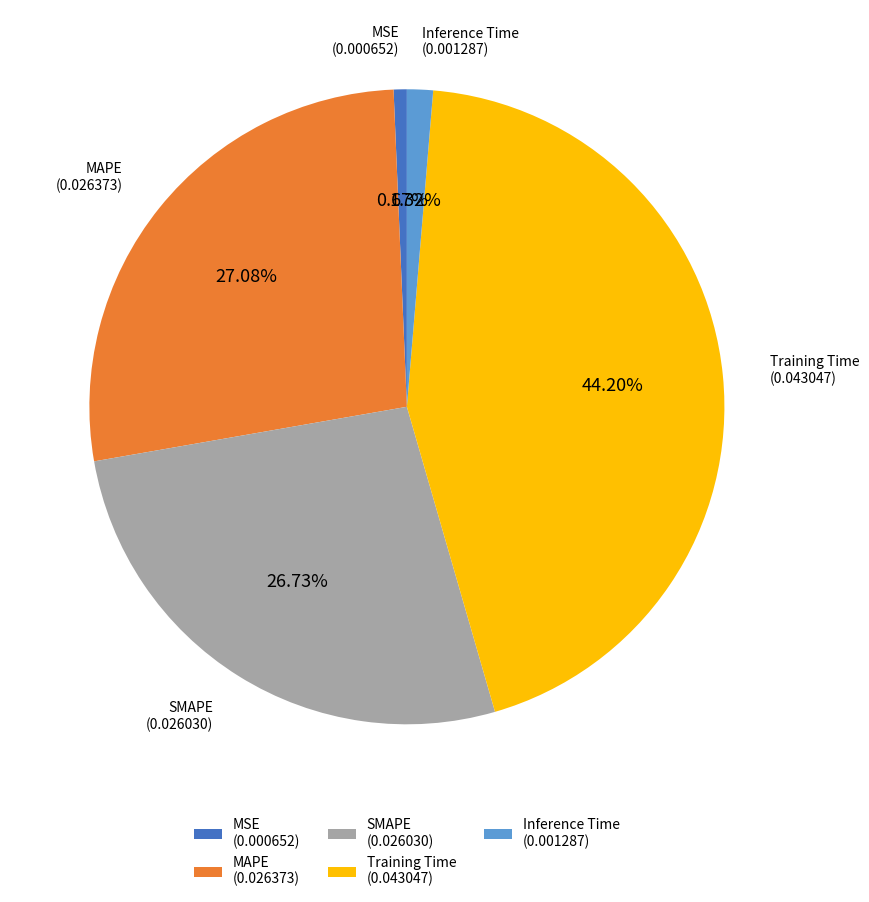

To the nearest percent, what is the average slice percentage?

20%